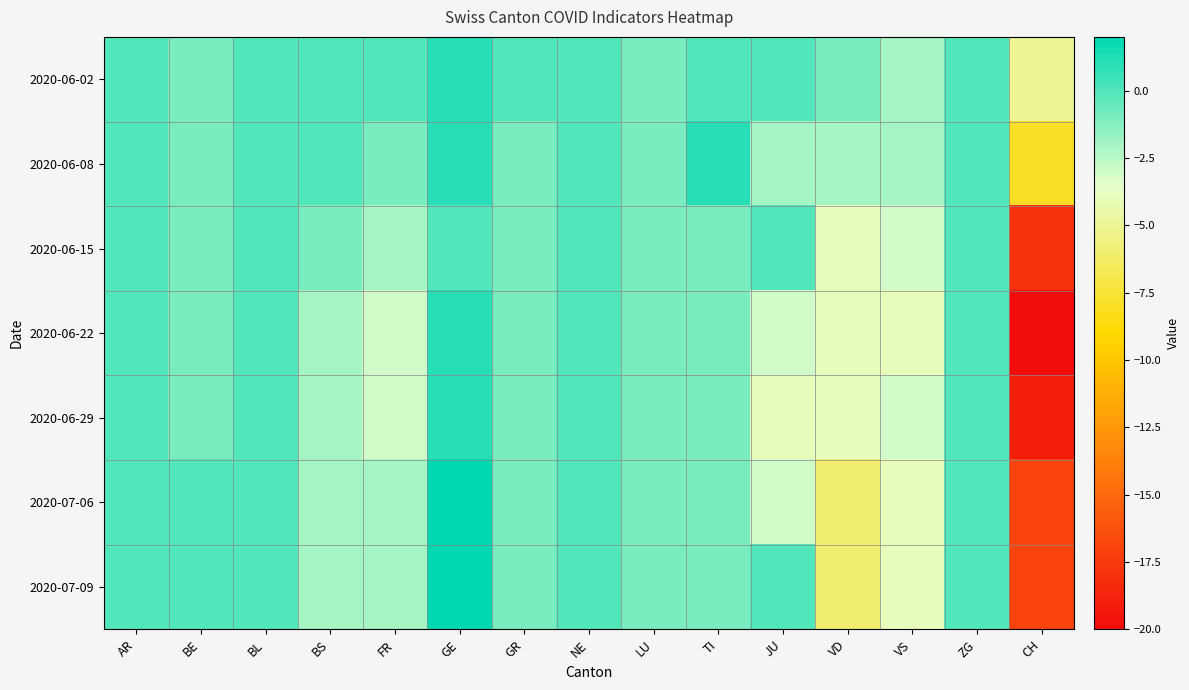

Which series changed the most between FR and NE?

2020-06-22